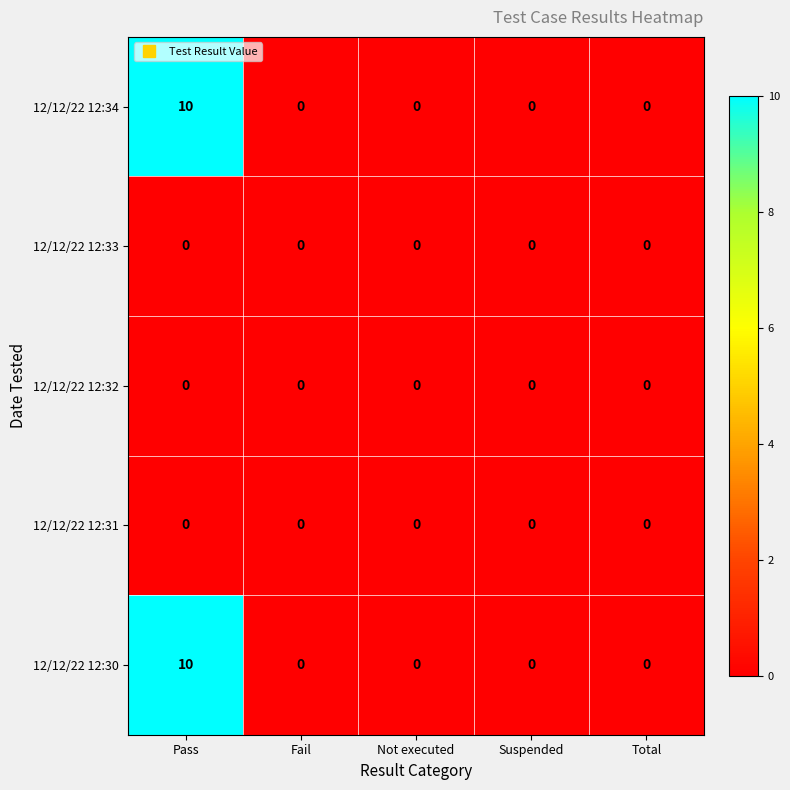

How many data points does each series have?

5